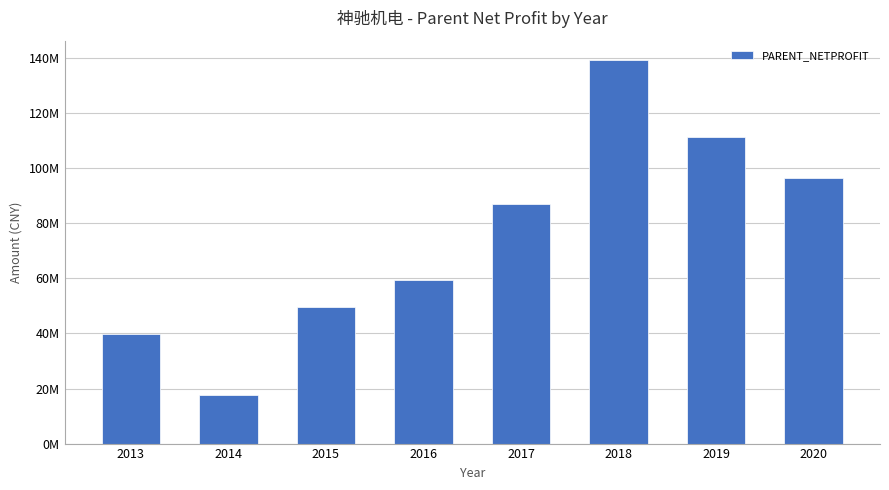

Where is the data nearest to the value 78452705?

2017